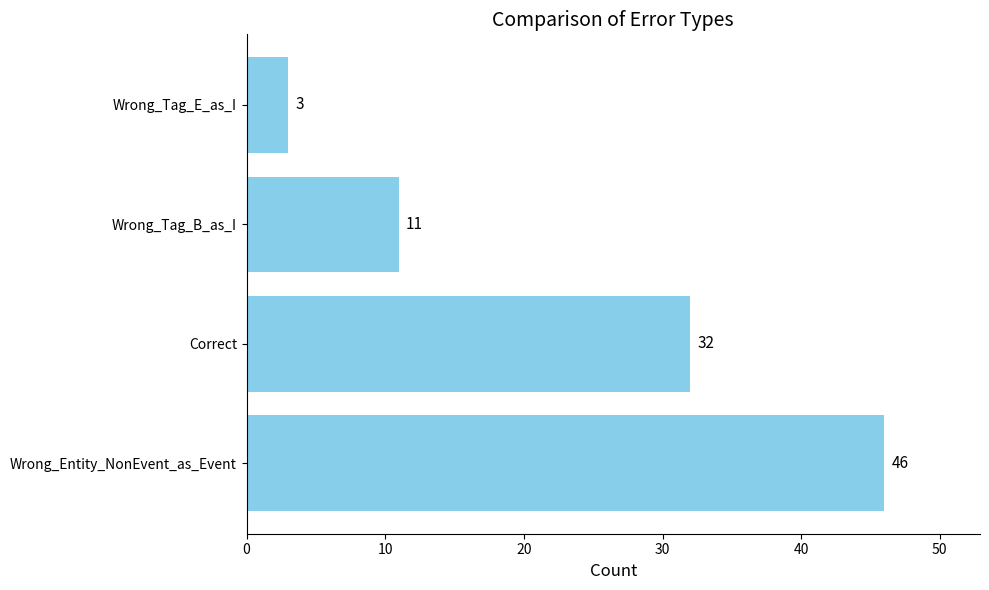

The chart shows a value of 7 at Wrong_Tag_B_as_I. True or false?

False